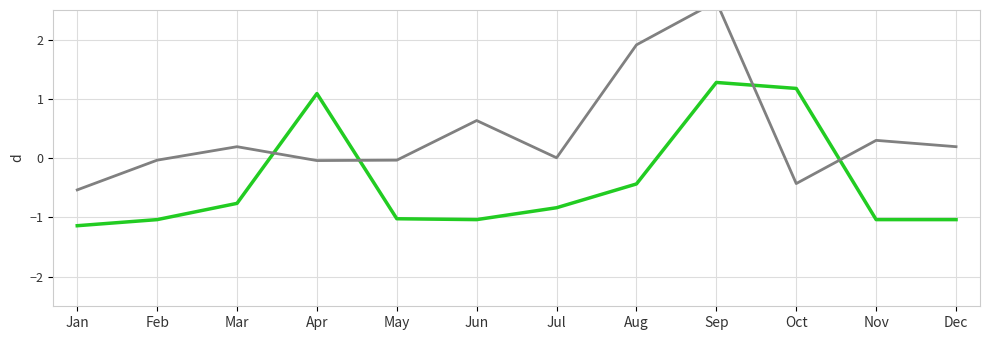

True or false: 삼성 has more than 1 points higher than both neighbors.

True